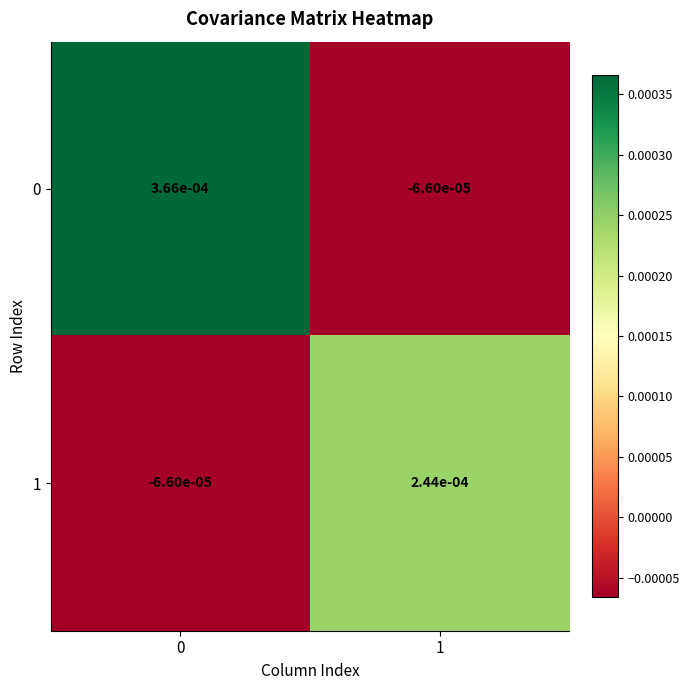

Which category has the lowest value across all series?

1